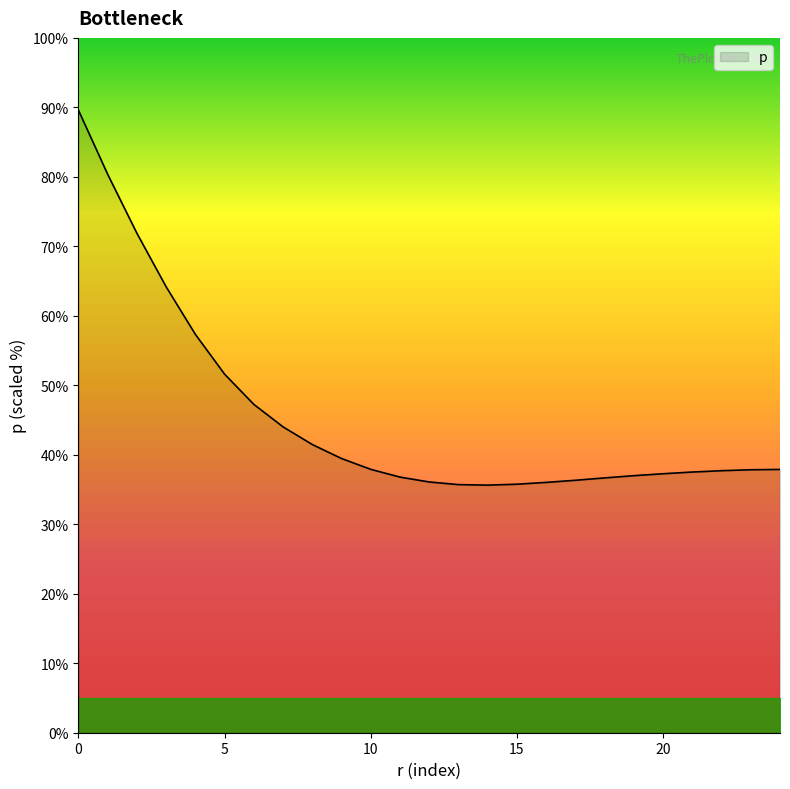

What is the difference between the maximum and minimum values?

53.9